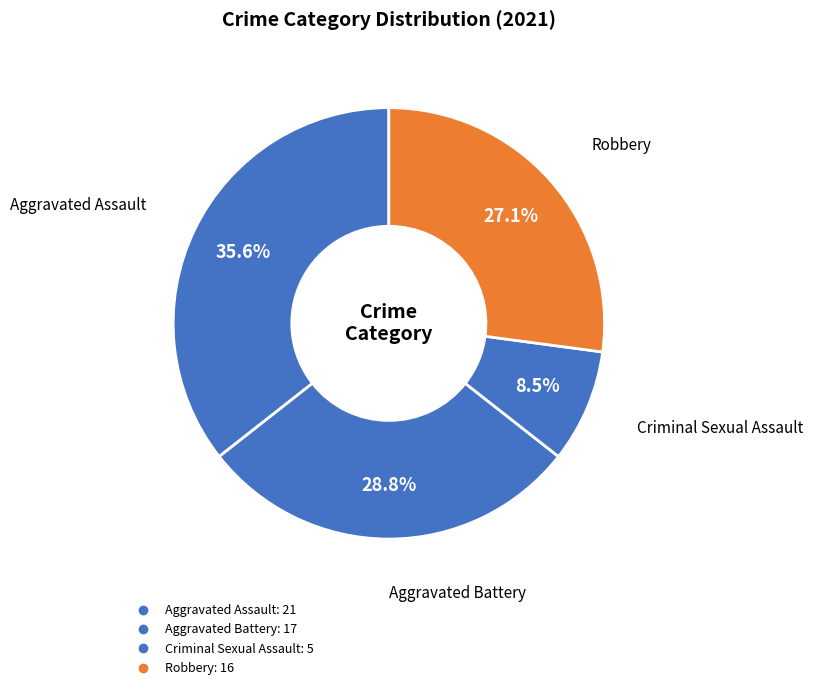

The Aggravated Battery slice represents 29% of the pie. True or false?

True